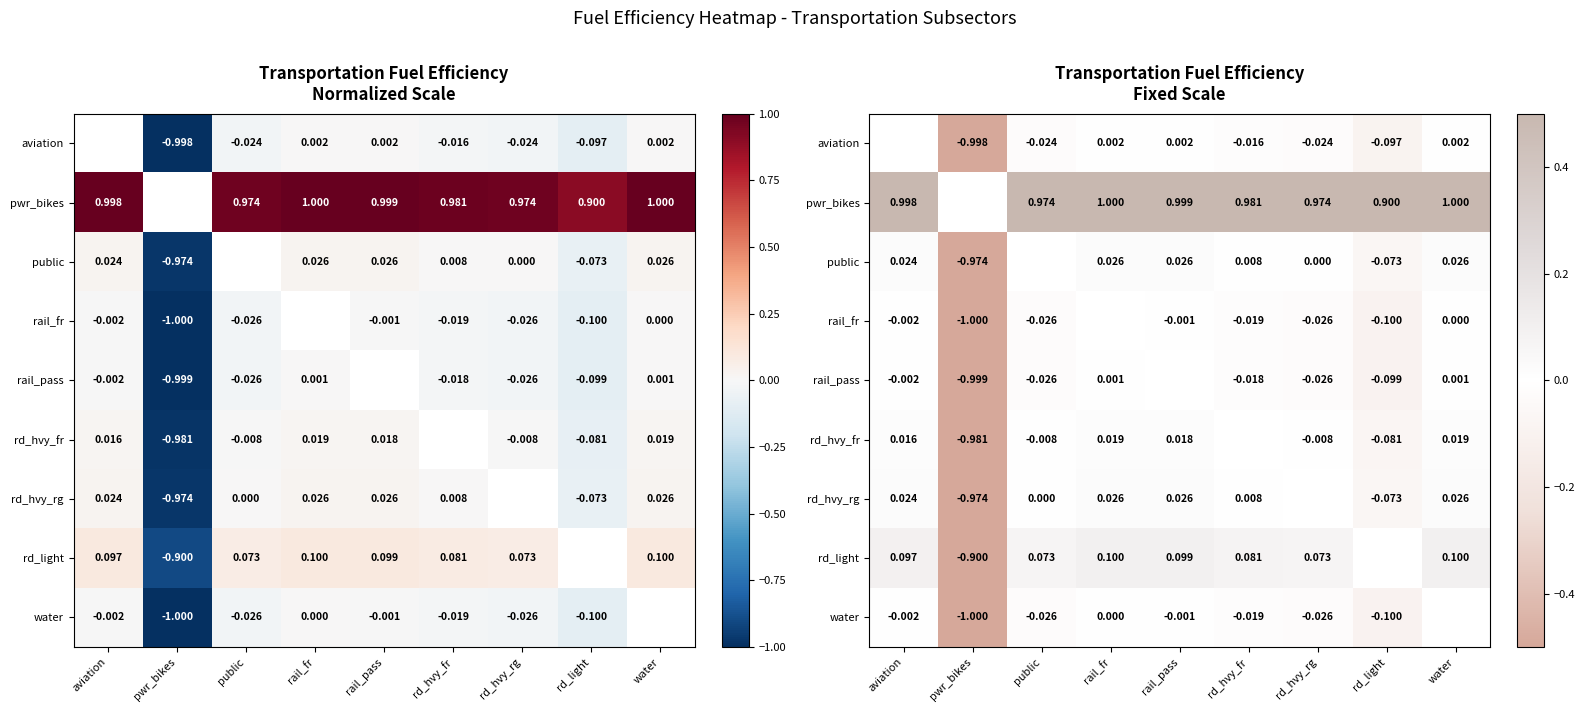

Which series changed the most between rd_hvy_rg and water?

rd_light